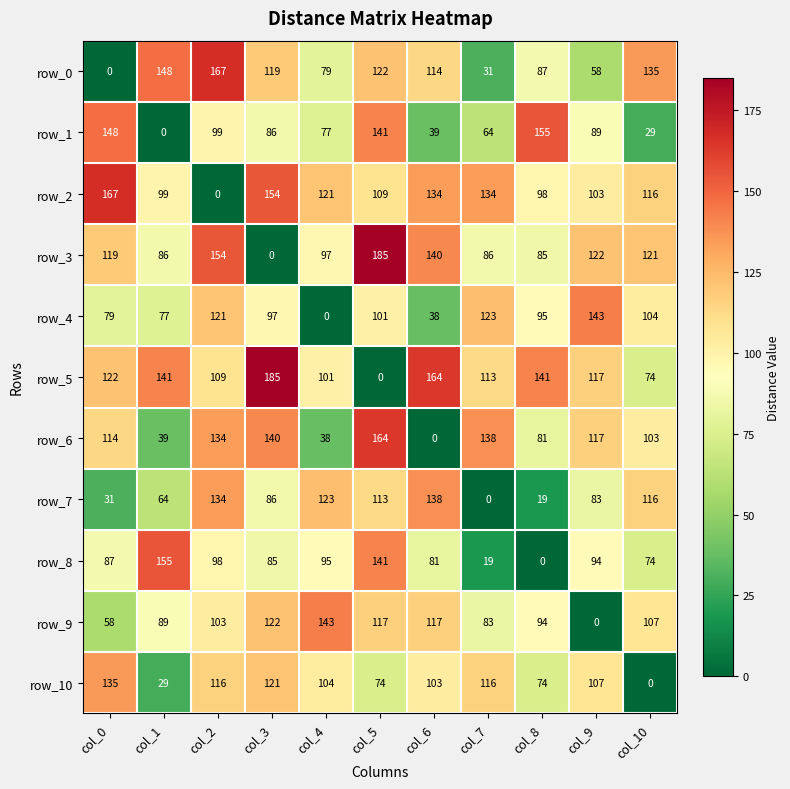

Rank the categories by row_6 value from highest to lowest.

col_5, col_3, col_7, col_2, col_9, col_0, col_10, col_8, col_1, col_4, col_6